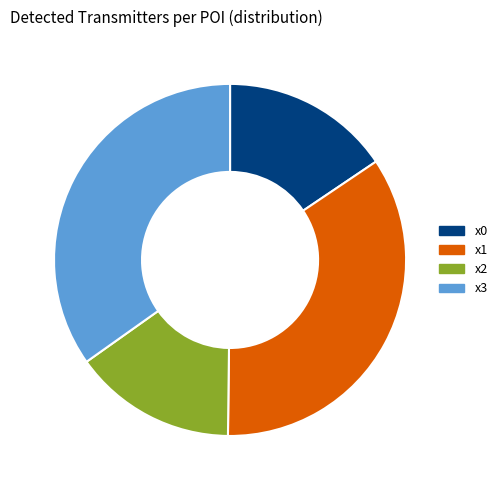

Combined, do x0 and x2 account for over 50%?

No